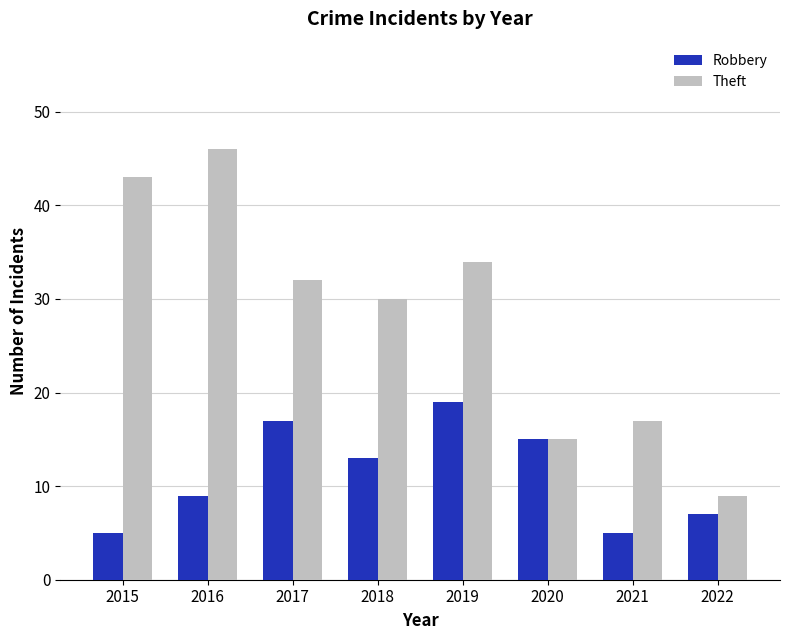

At which label does Robbery reach its peak?

2019